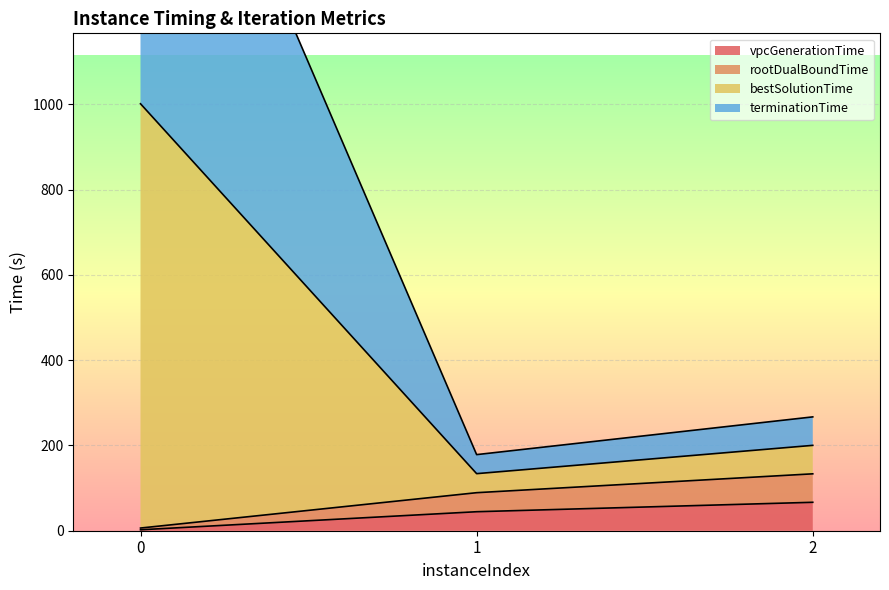

What is the maximum value for vpcGenerationTime?

66.7